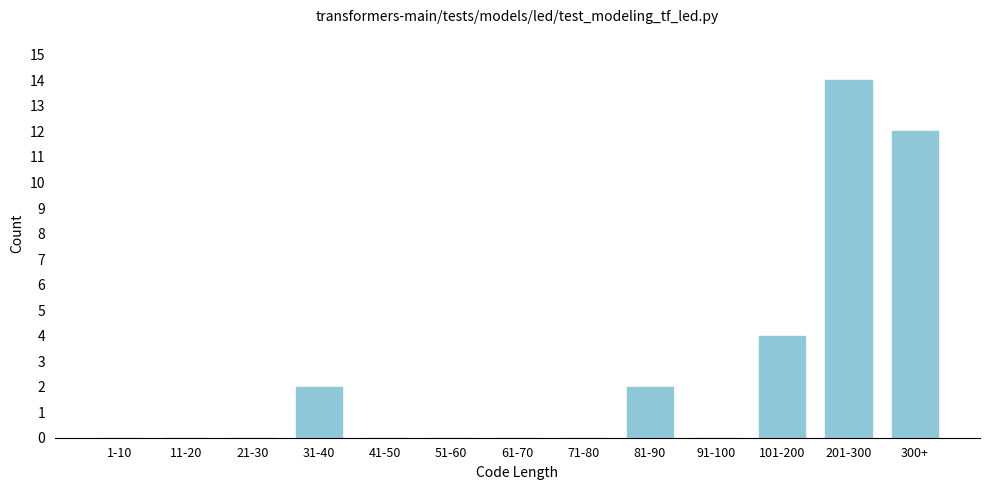

Reading left to right, list all the values displayed in this chart.

1-10=0	11-20=0	21-30=0	31-40=2	41-50=0	51-60=0	61-70=0	71-80=0	81-90=2	91-100=0	101-200=4	201-300=14	300+=12